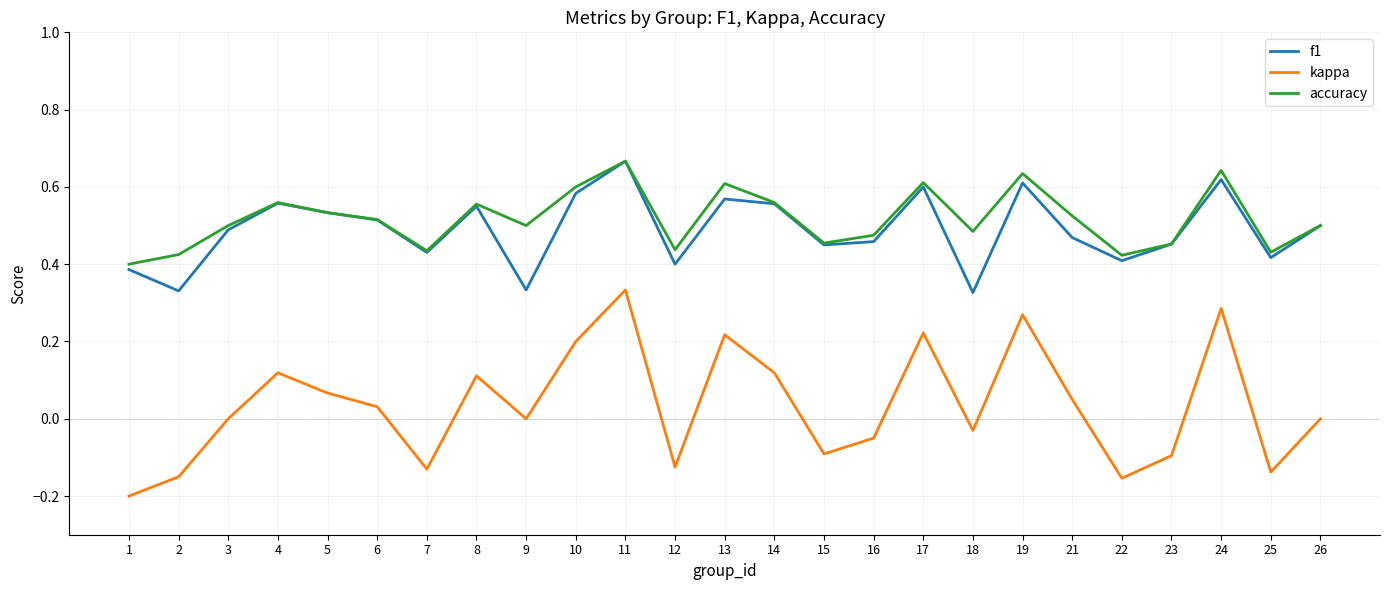

Which series has the largest range (max minus min)?

kappa